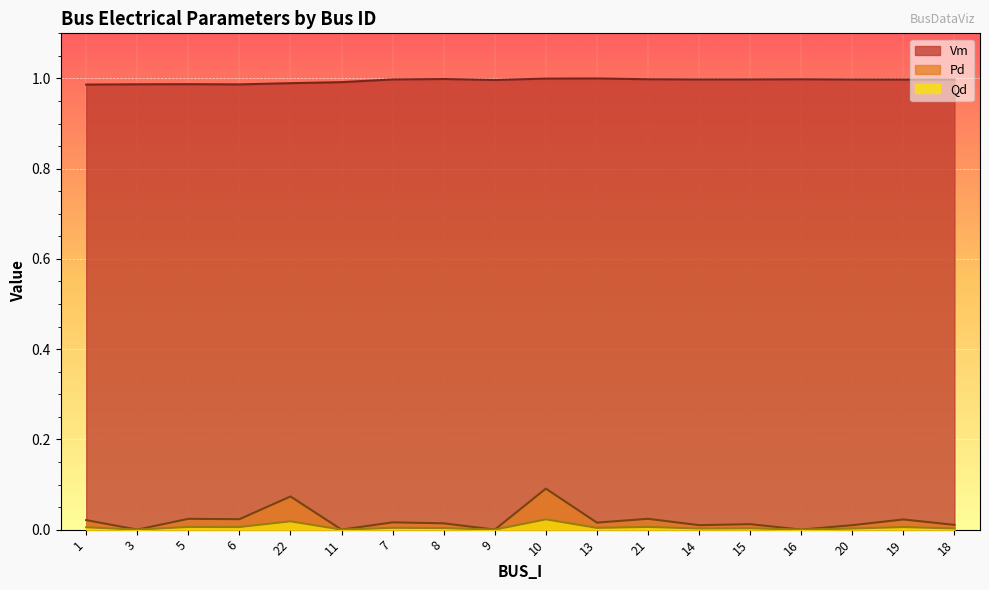

Reading right to left, extract all data points from this chart.

Vm: 1.0	1.0	1.0	1.0	1.0	1.0	1.0	1.0	1.0	1.0	1.0	1.0	1.0	1.0	1.0	1.0	1.0	1.0
Pd: 0.0	0.0	0.0	0.0	0.0	0.0	0.0	0.0	0.1	0.0	0.0	0.0	0.0	0.1	0.0	0.0	0.0	0.0
Qd: 0.0	0.0	0.0	0.0	0.0	0.0	0.0	0.0	0.0	0.0	0.0	0.0	0.0	0.0	0.0	0.0	0.0	0.0